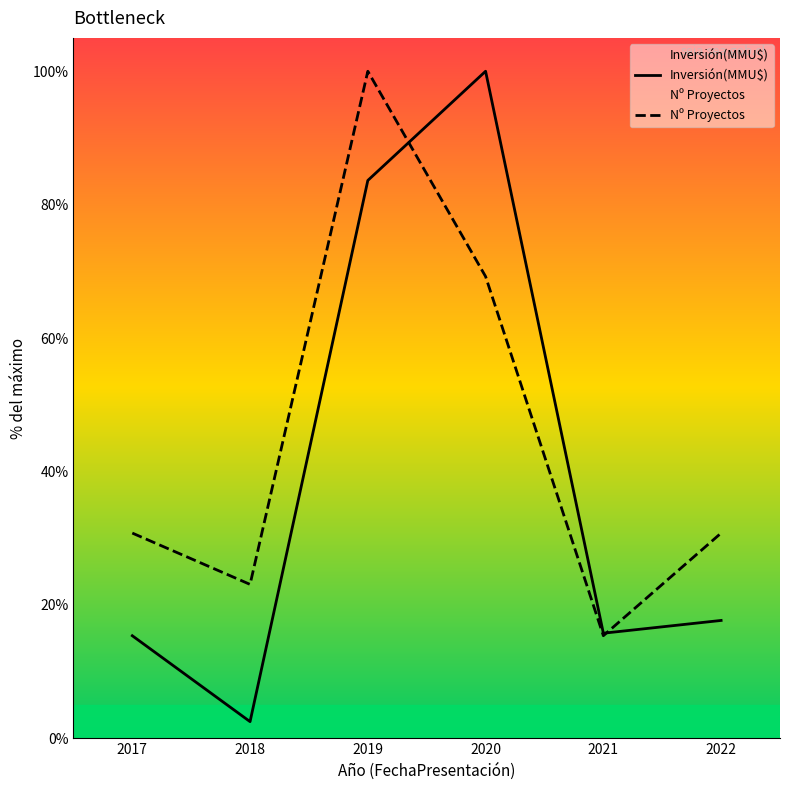

What are all the series names shown in the legend?

Inversión(MMU$), Nº Proyectos